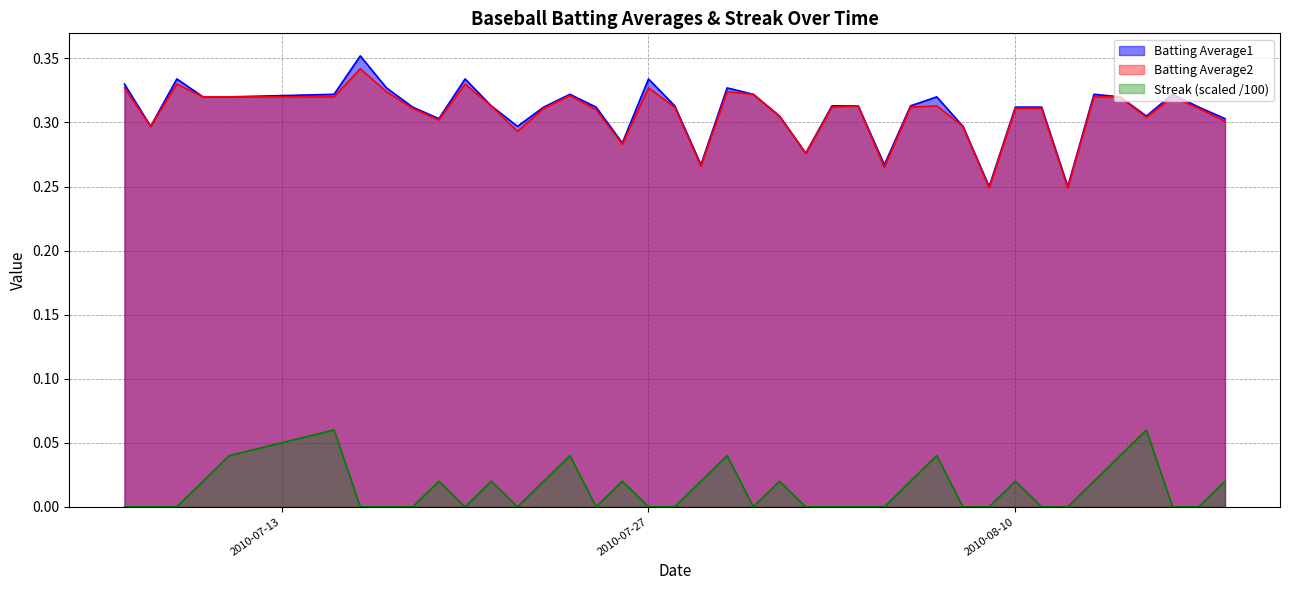

Rank the series by their maximum value, from lowest to highest.

Streak (scaled /100), Batting Average2, Batting Average1